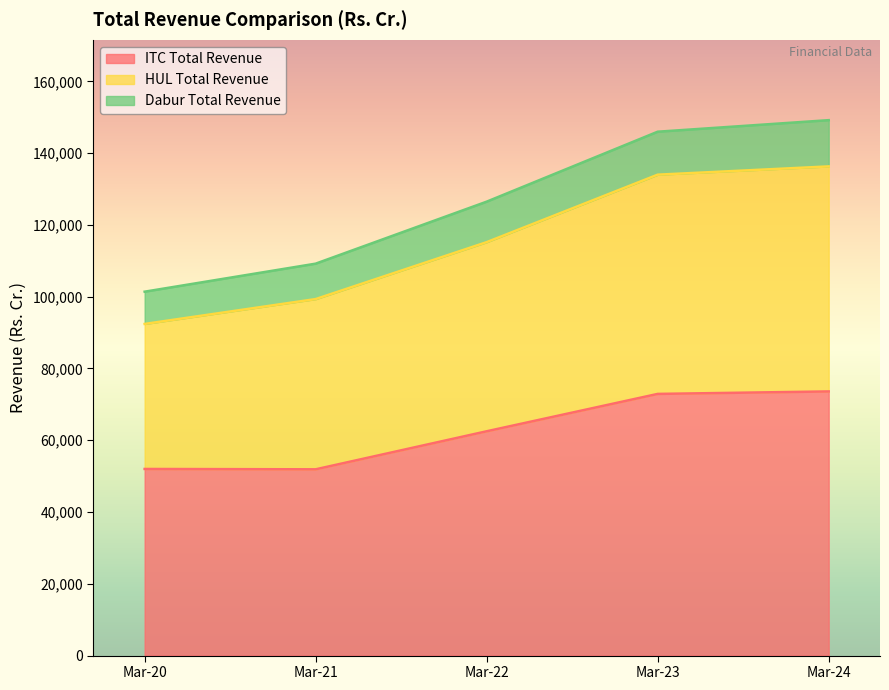

Rank the categories by HUL Total Revenue value from highest to lowest.

Mar-24, Mar-23, Mar-22, Mar-21, Mar-20